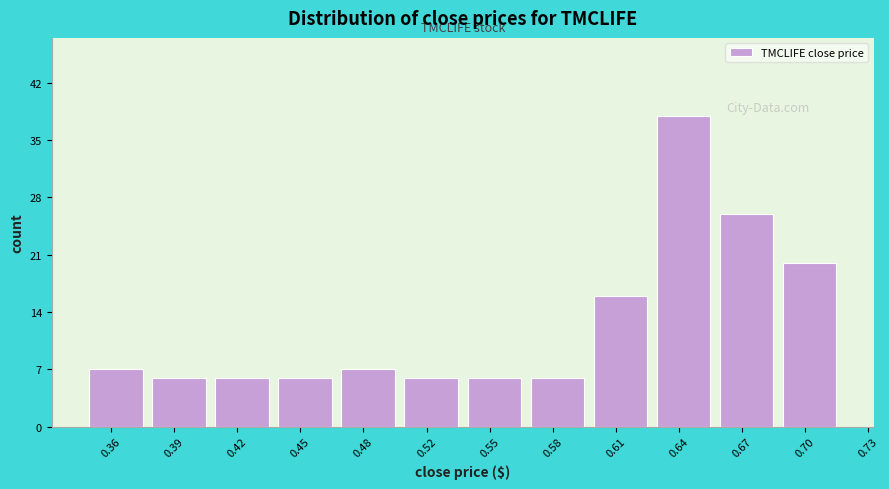

Reading right to left, what are all the values shown in this chart?

0.70=20	0.67=26	0.64=38	0.61=16	0.58=6	0.55=6	0.52=6	0.48=7	0.45=6	0.42=6	0.39=6	0.36=7